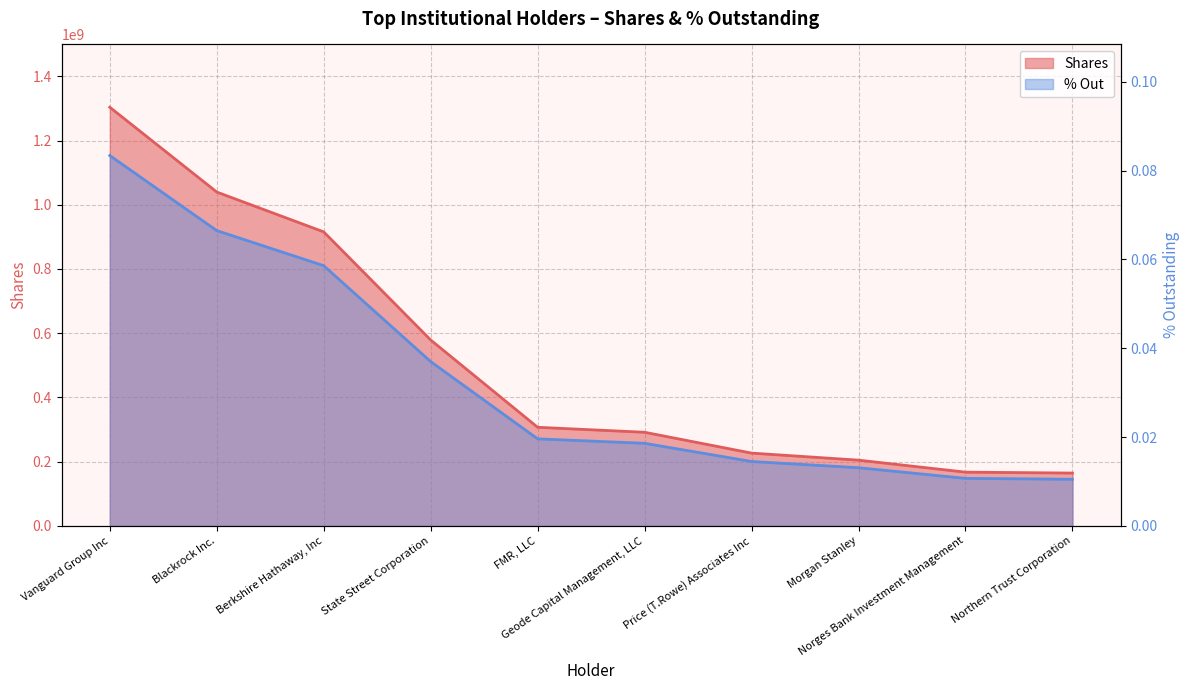

Between Berkshire Hathaway, Inc and Geode Capital Management, LLC, which is larger?

Berkshire Hathaway, Inc